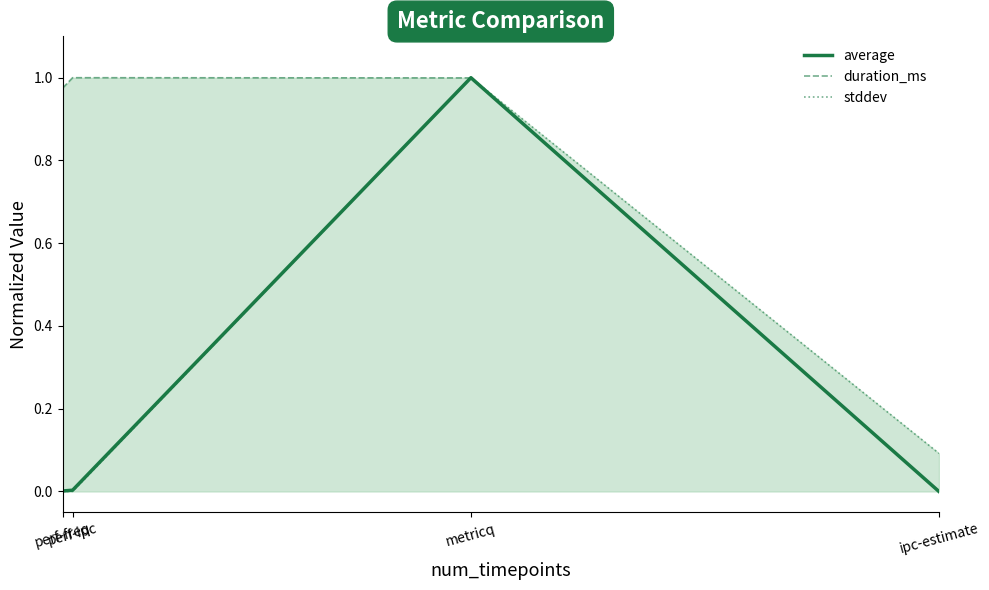

Which series changed the most between perf-freq and perf-ipc?

duration_ms